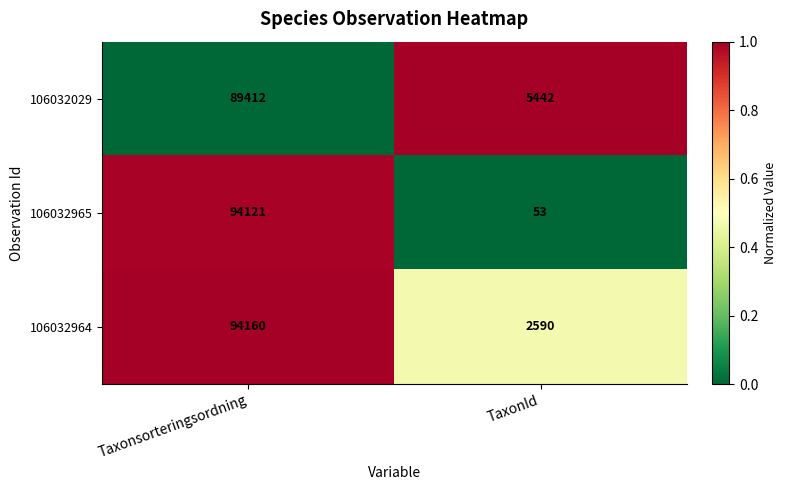

What is the difference between the maximum and minimum values in the 106032029 series?

83970